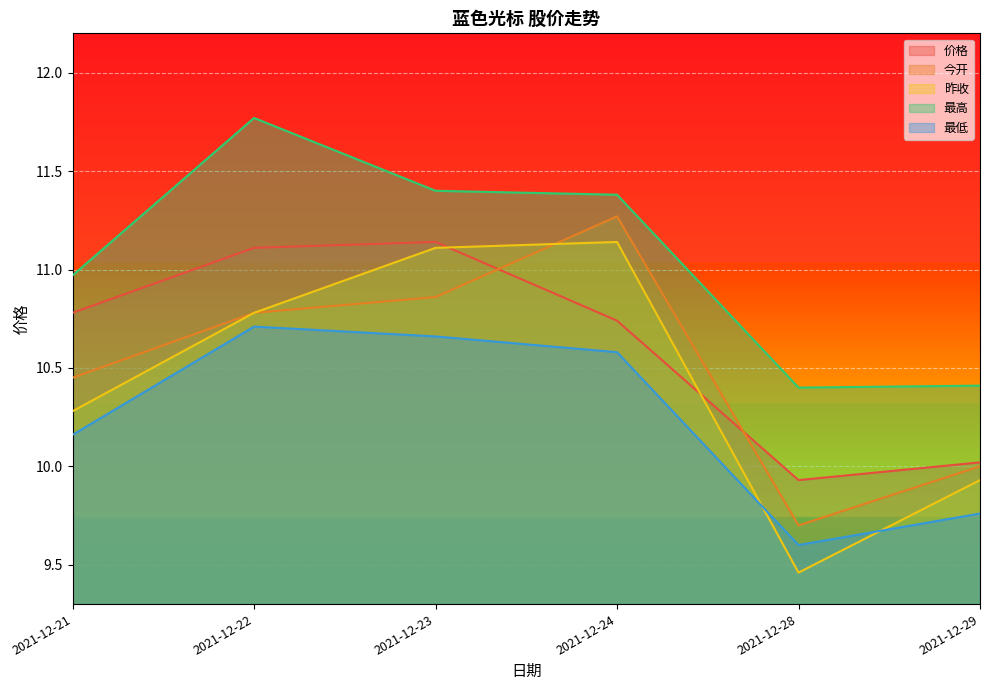

Which series changed the most between 2021-12-24 and 2021-12-29?

今开